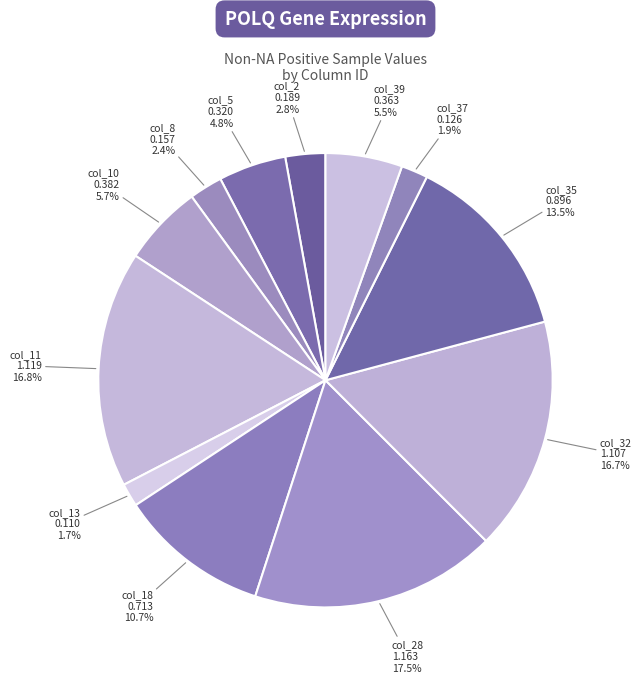

Count the number of slices in the pie.

12